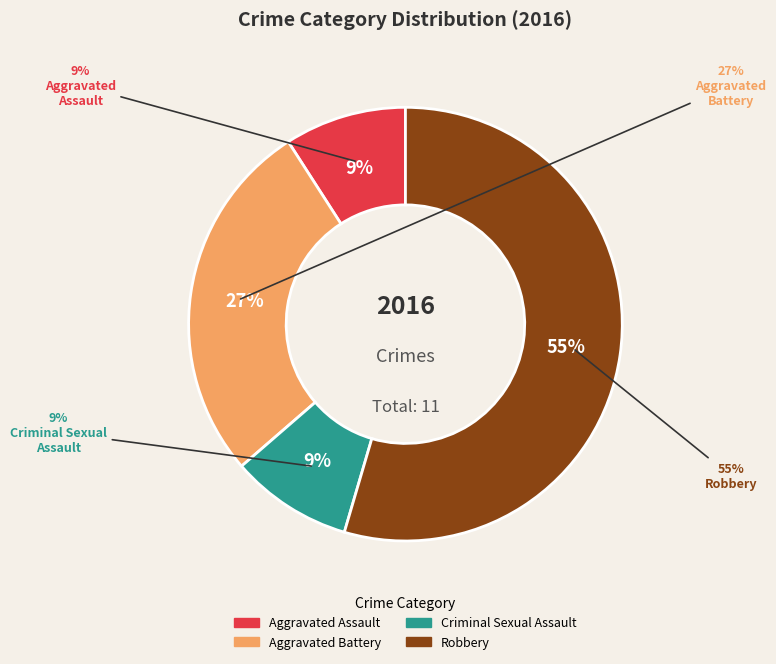

True or false: Aggravated Battery accounts for 27% of the total.

True